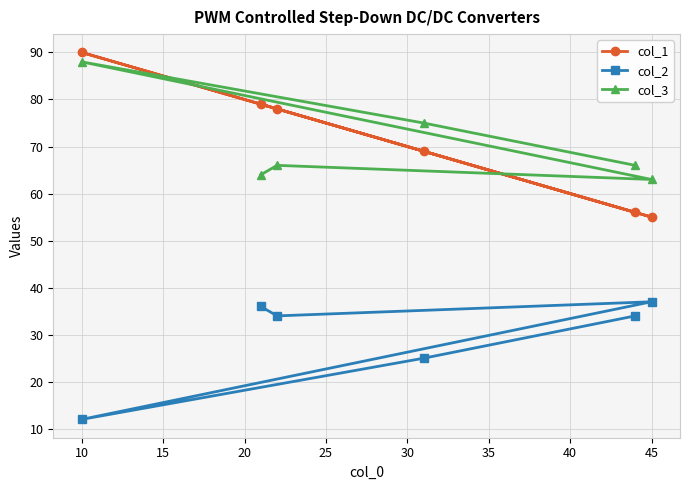

Which category has the lowest value across all series?

10